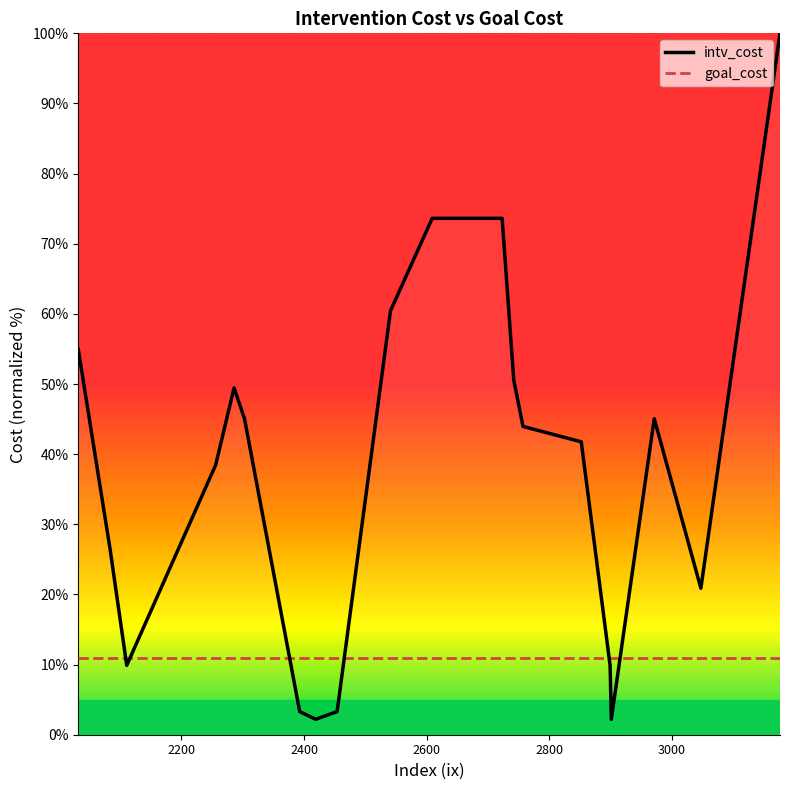

What is the difference between the second highest and second lowest values in the intv_cost series?

71.4